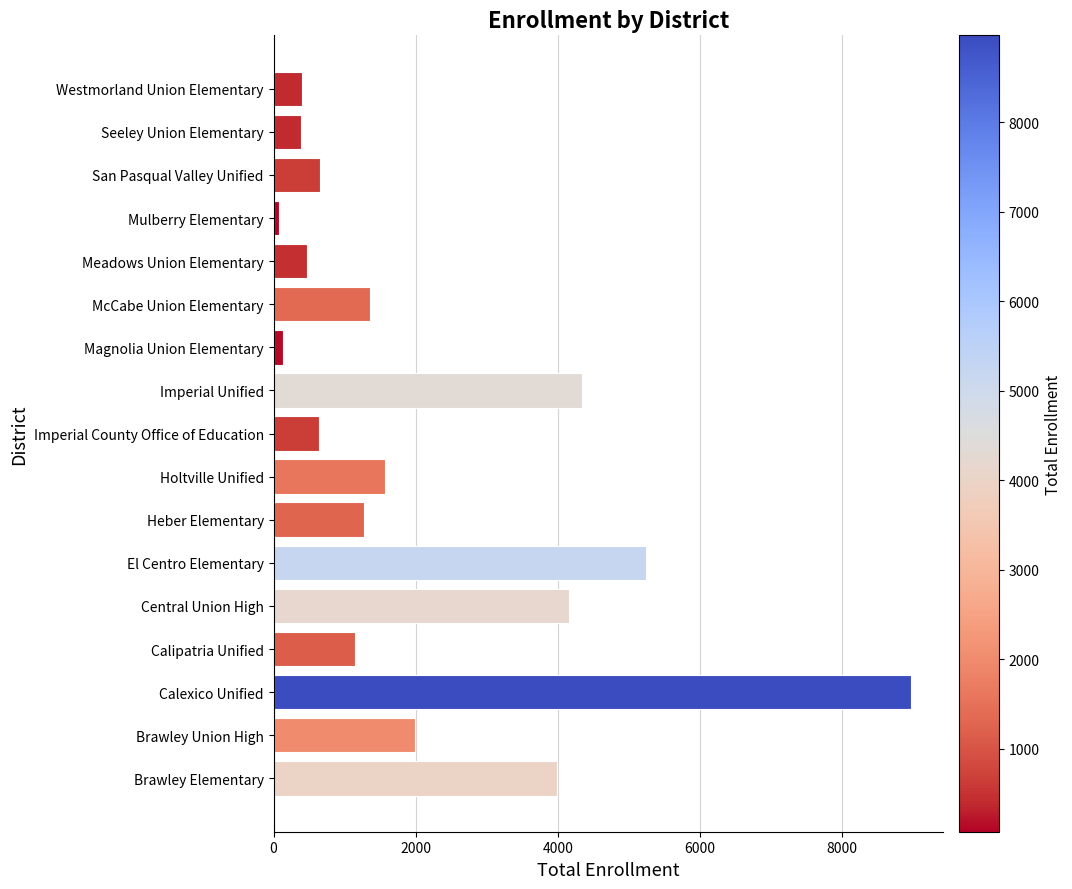

What is the ratio of the value at Calexico Unified to the value at McCabe Union Elementary?

6.6